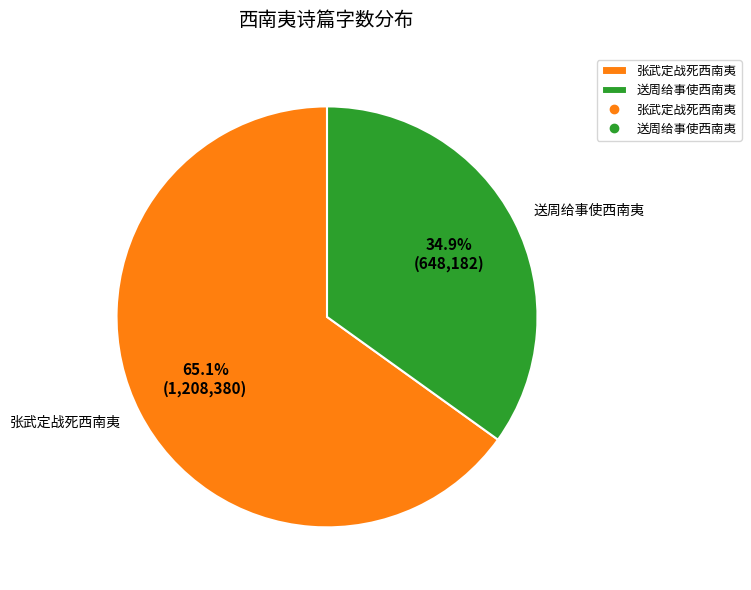

To the nearest percent, what percentage of the pie is 送周给事使西南夷?

35%